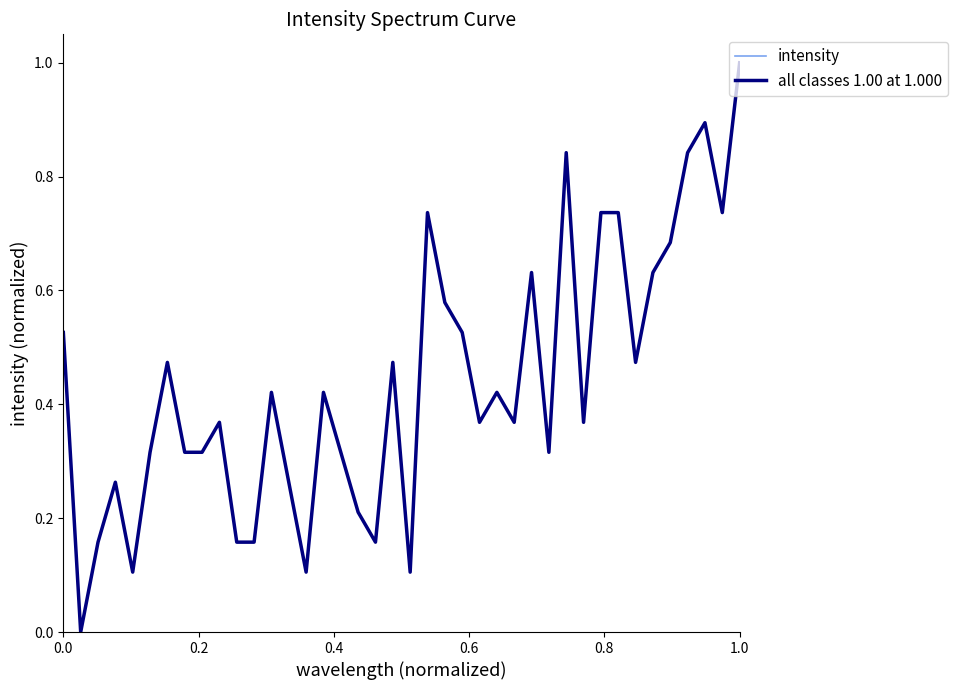

What is the difference between the second highest and second lowest values in the intensity series?

0.8